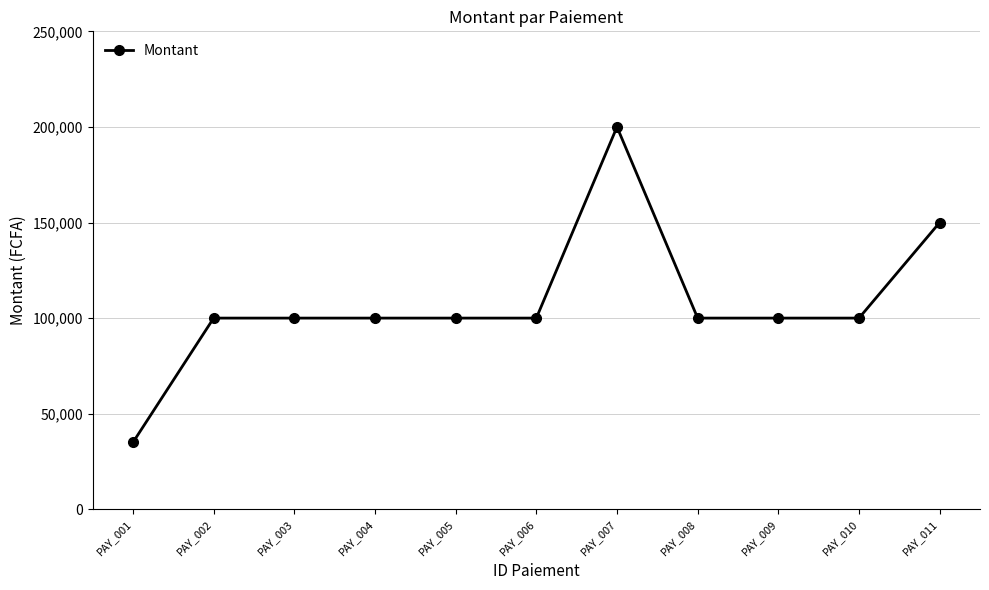

What is the average value?

107727